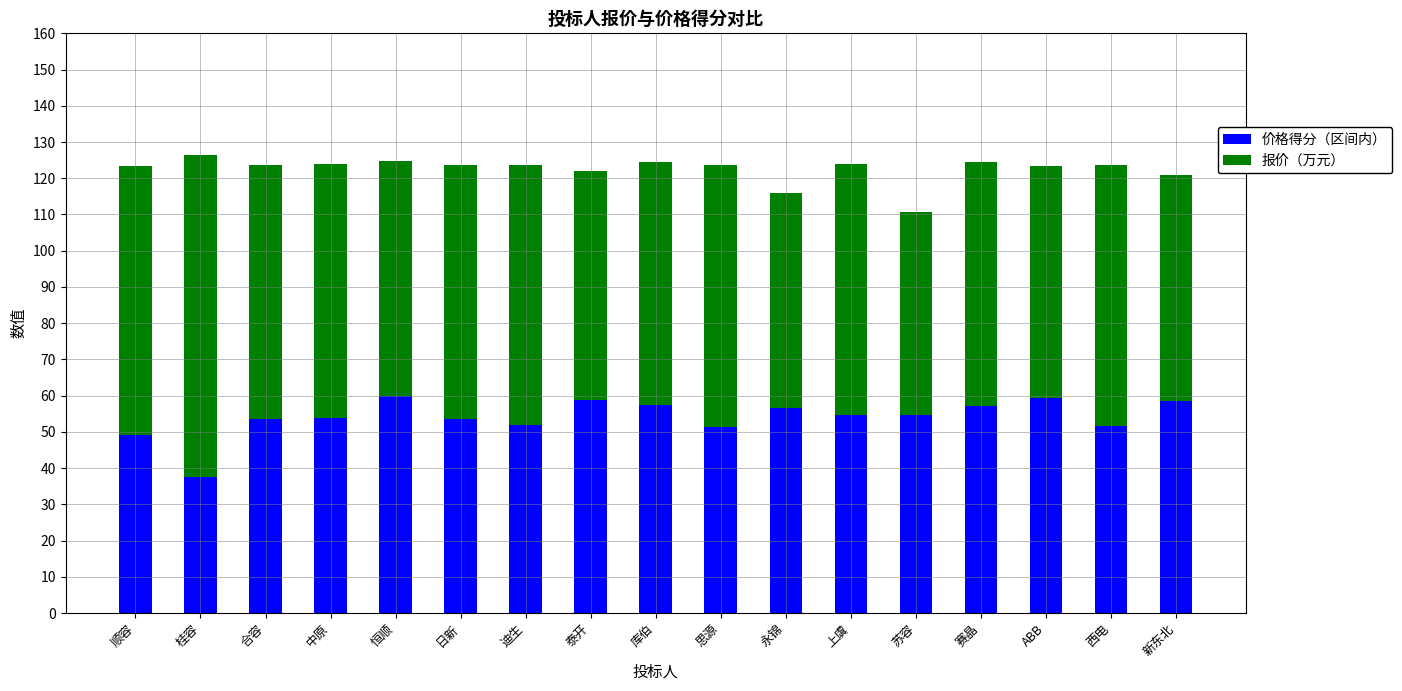

Read the 价格得分（区间内） value at 日新.

53.6